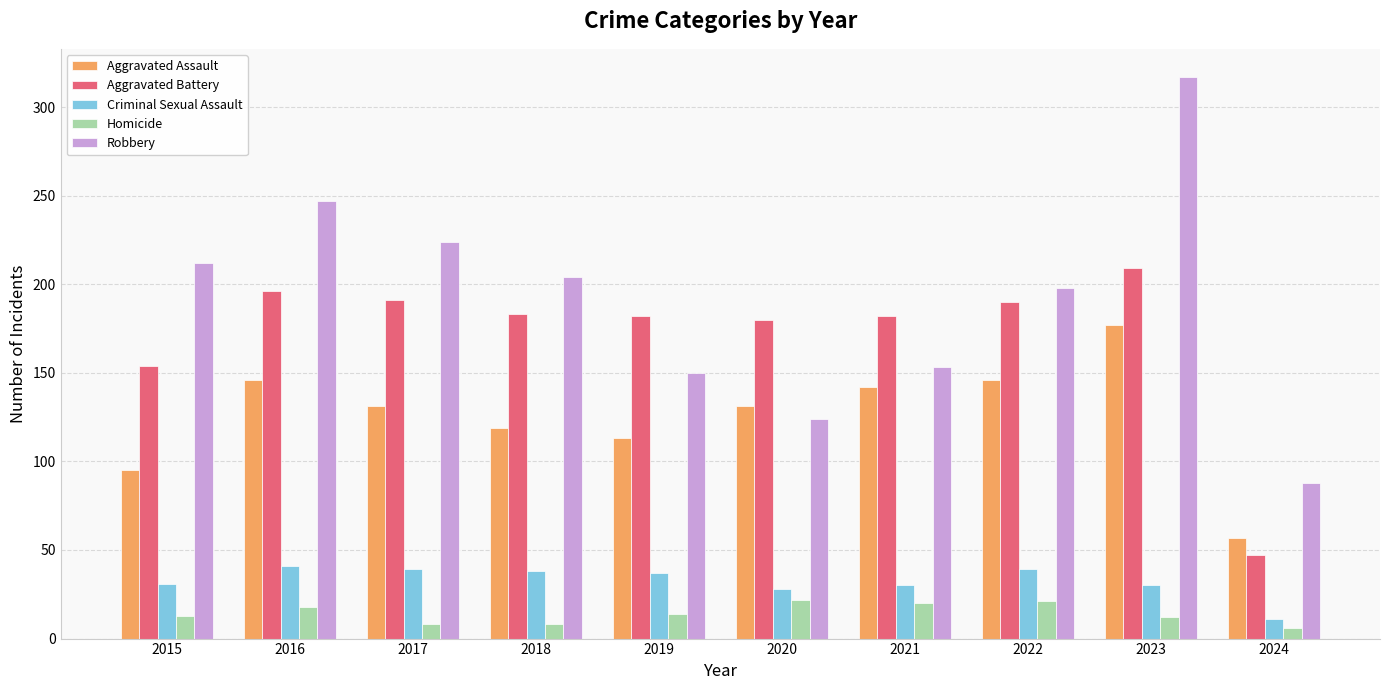

Which category has the lowest value in the Aggravated Assault series?

2024